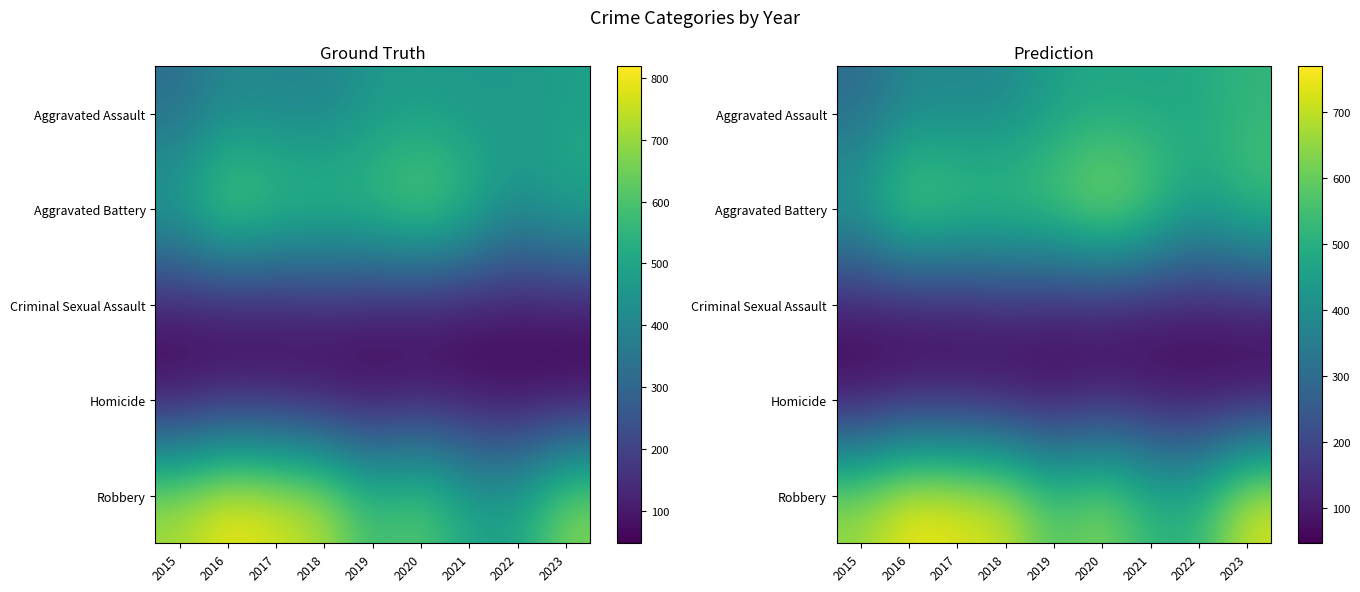

Which label corresponds to the smallest value in the chart?

2015